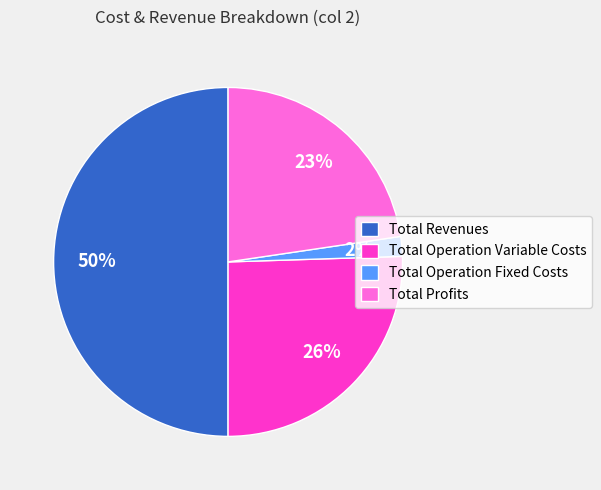

True or false: Total Operation Variable Costs accounts for 26% of the total.

True